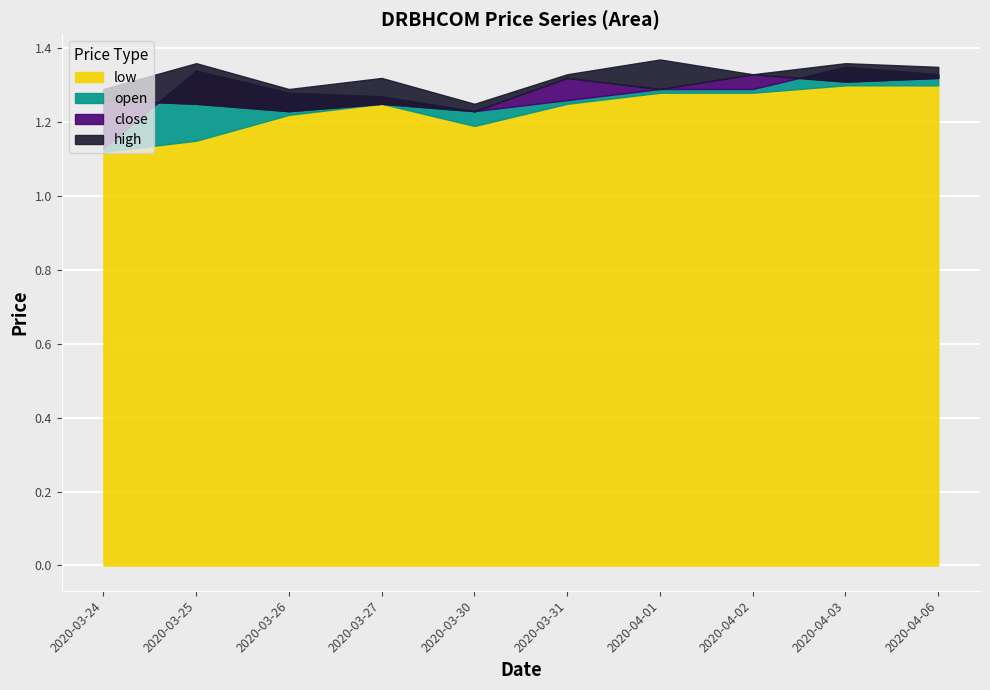

How many times do open and close cross each other?

2